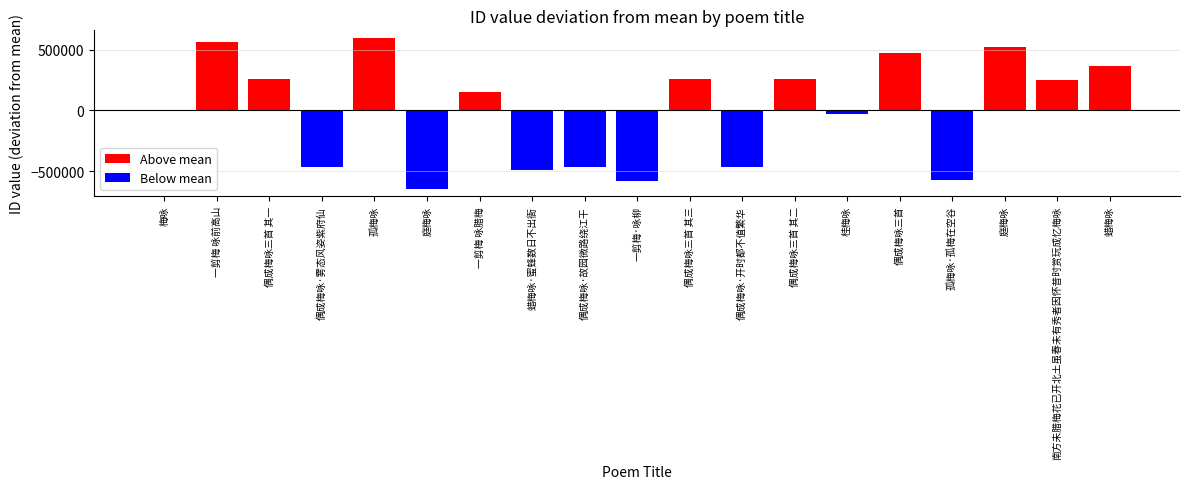

Rank the categories by Below mean value from lowest to highest.

庭梅咏, 一剪梅·咏柳, 孤梅咏·孤梅在空谷, 蜡梅咏·蜜蜂数日不出衙, 偶成梅咏·雾态风姿紫府仙, 偶成梅咏·故园微路绕江干, 偶成梅咏·开时都不值繁华, 桂梅咏, 梅咏, 一剪梅 咏前高山, 偶成梅咏三首 其一, 孤梅咏, 一剪梅 咏腊梅, 偶成梅咏三首 其三, 偶成梅咏三首 其二, 偶成梅咏三首, 庭梅咏, 南方未腊梅花已开北土虽春未有秀者因怀昔时赏玩成忆梅咏, 蜡梅咏